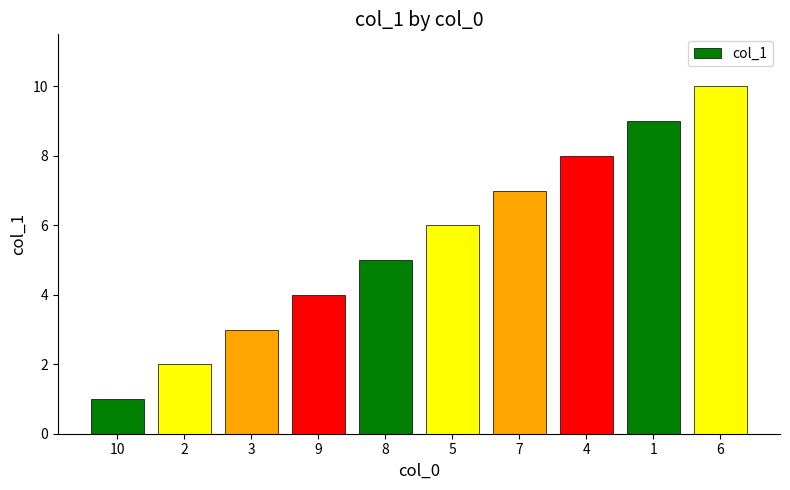

What position from the right is 7?

4